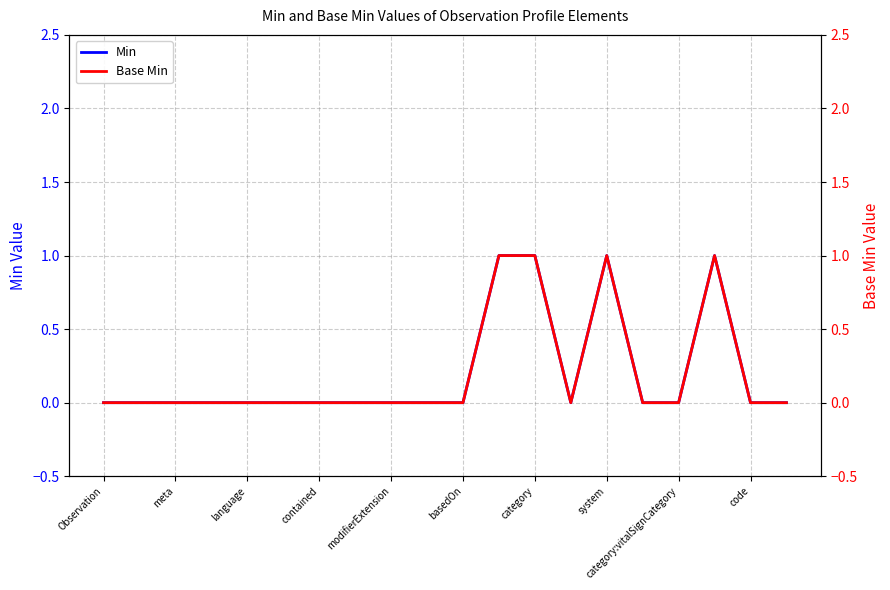

Which category has the highest value in the Min series?

11